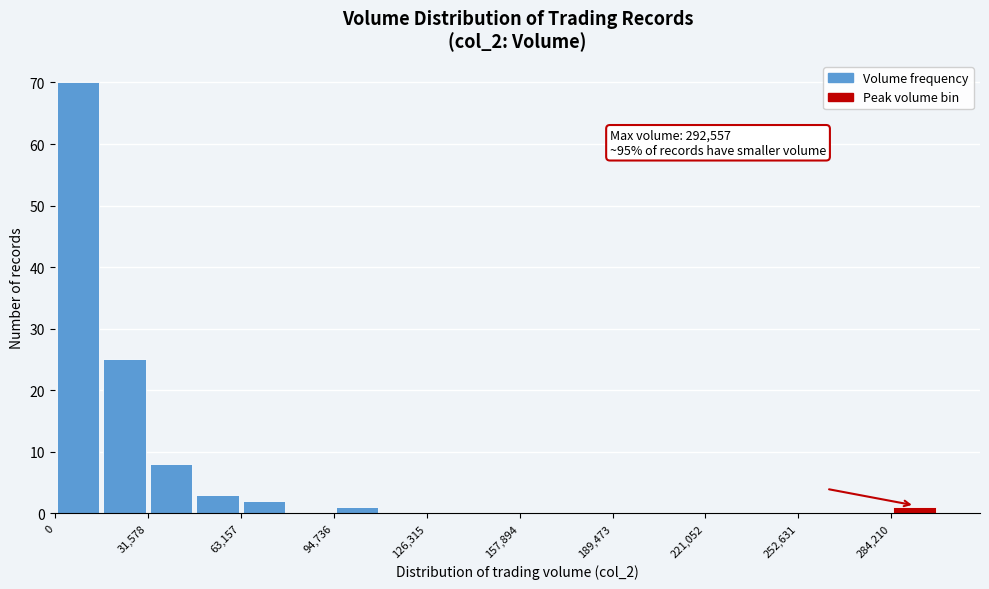

Read against the x-axis, roughly where is the centre of the tallest bar?

10000